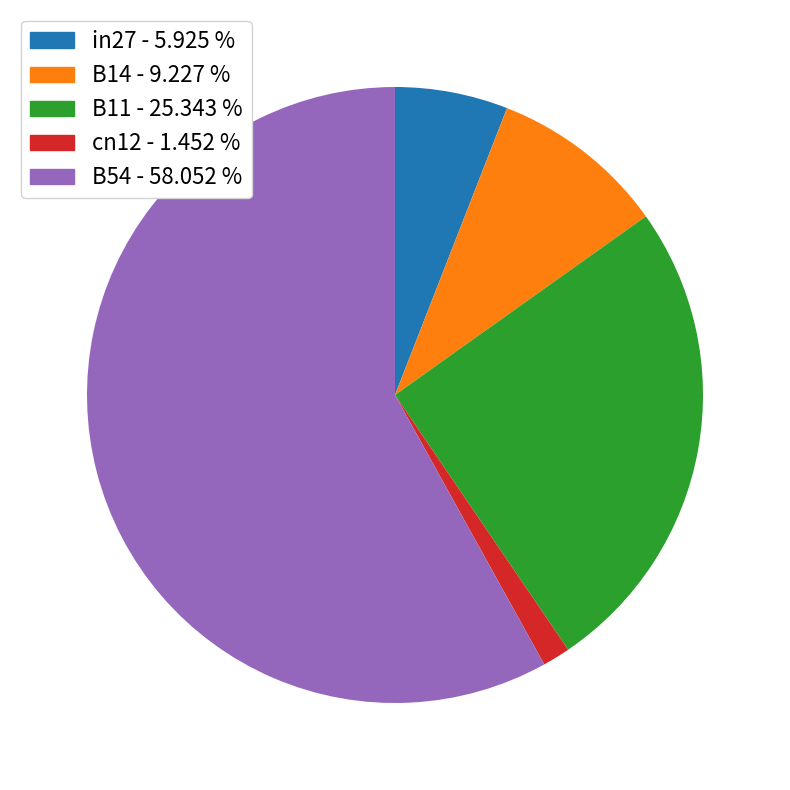

Does B54 account for over 50% of the chart?

Yes